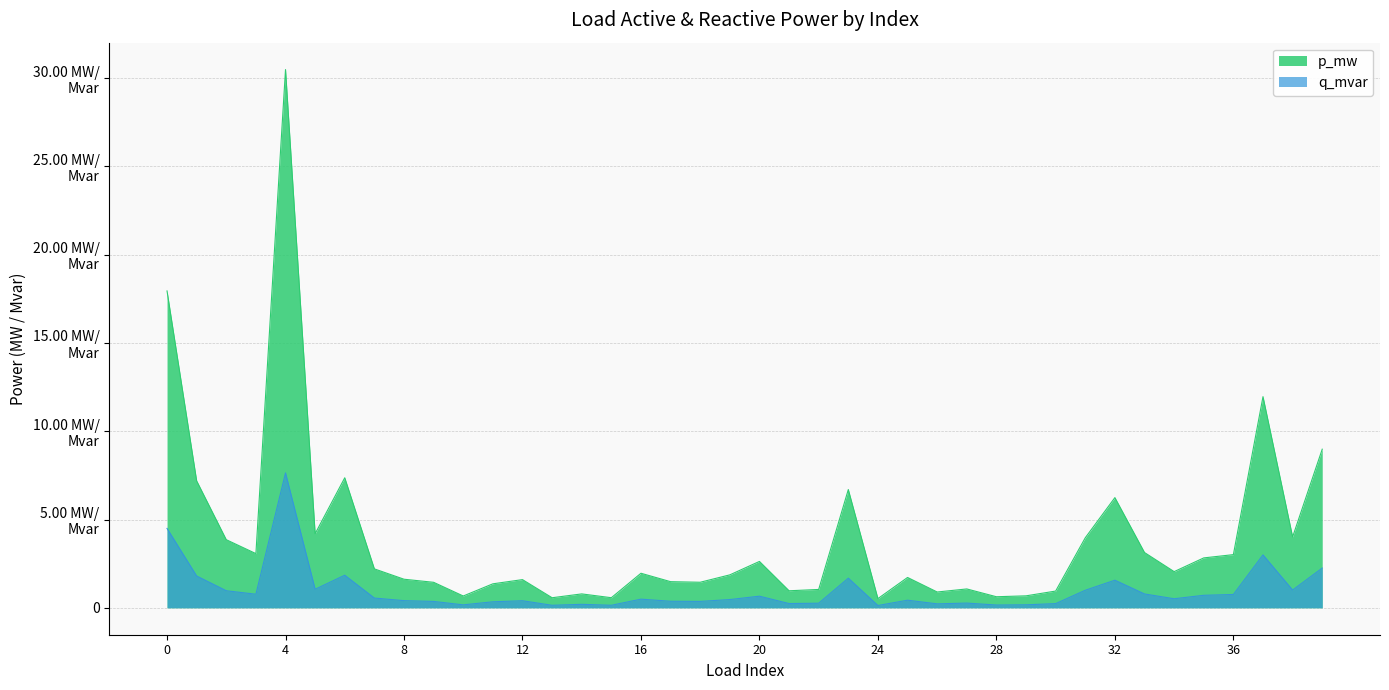

In q_mvar, how many points are higher than both neighbors (excluding endpoints)?

11